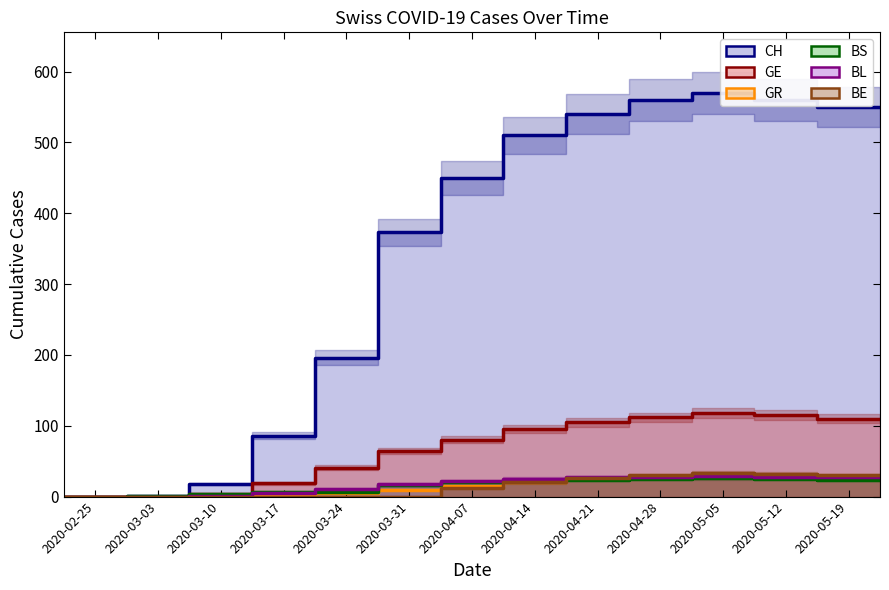

At how many categories does at least one series exceed 148?

10